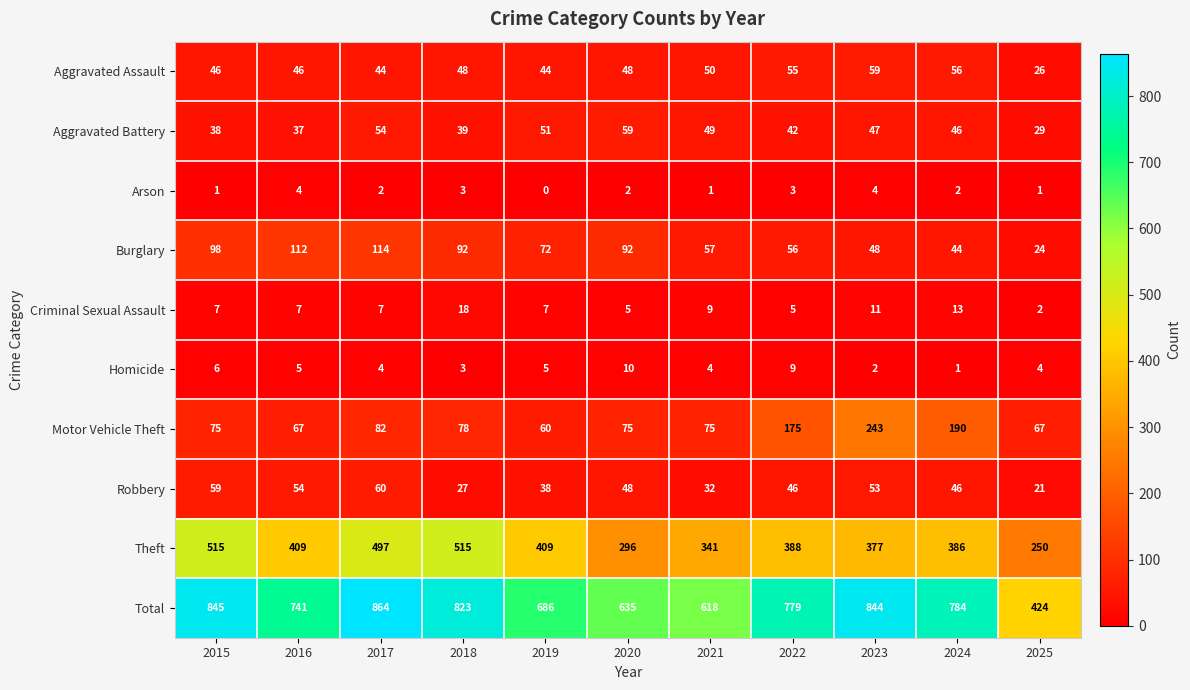

Which label corresponds to the smallest value in the chart?

2019